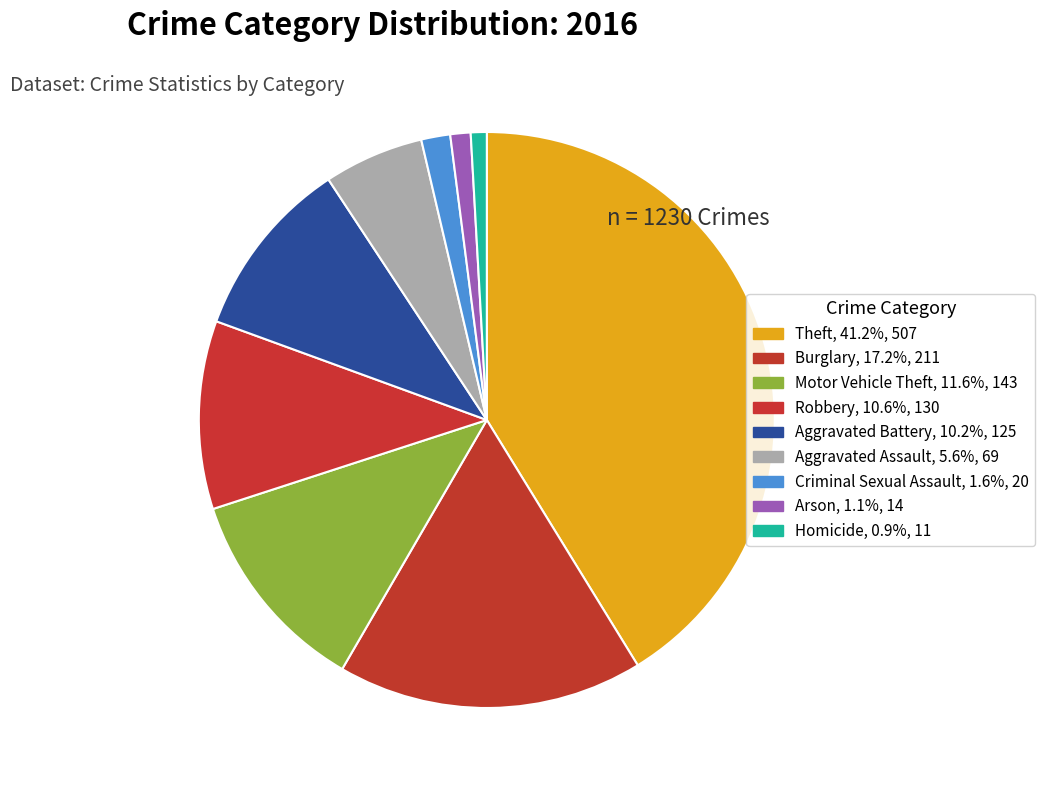

How many slices are in this pie chart?

9